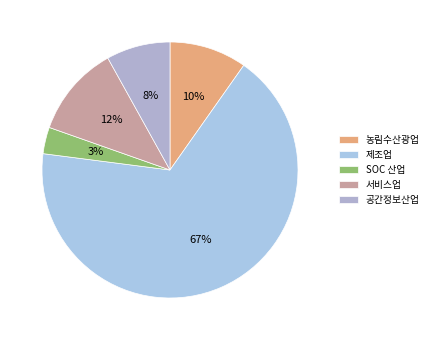

True or false: SOC 산업 accounts for 1% of the total.

False